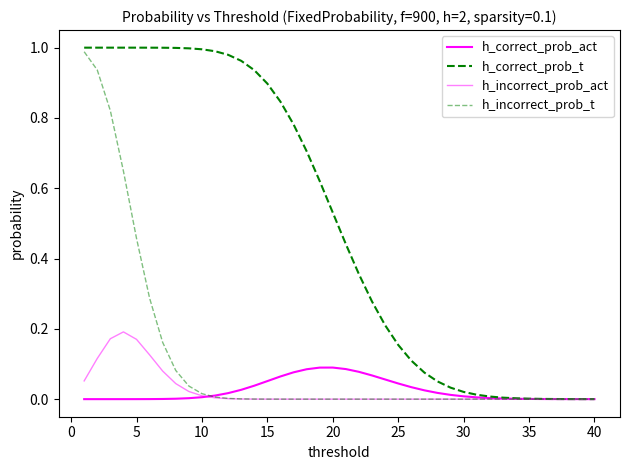

What is the maximum value for h_incorrect_prob_act?

0.2